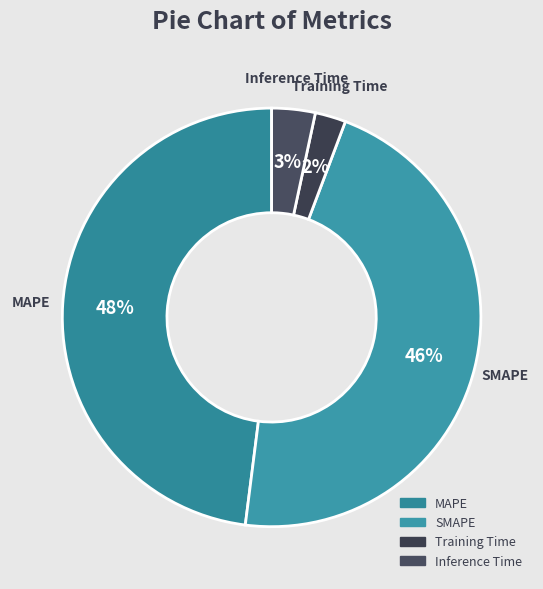

Between MAPE and Inference Time, which is larger?

MAPE